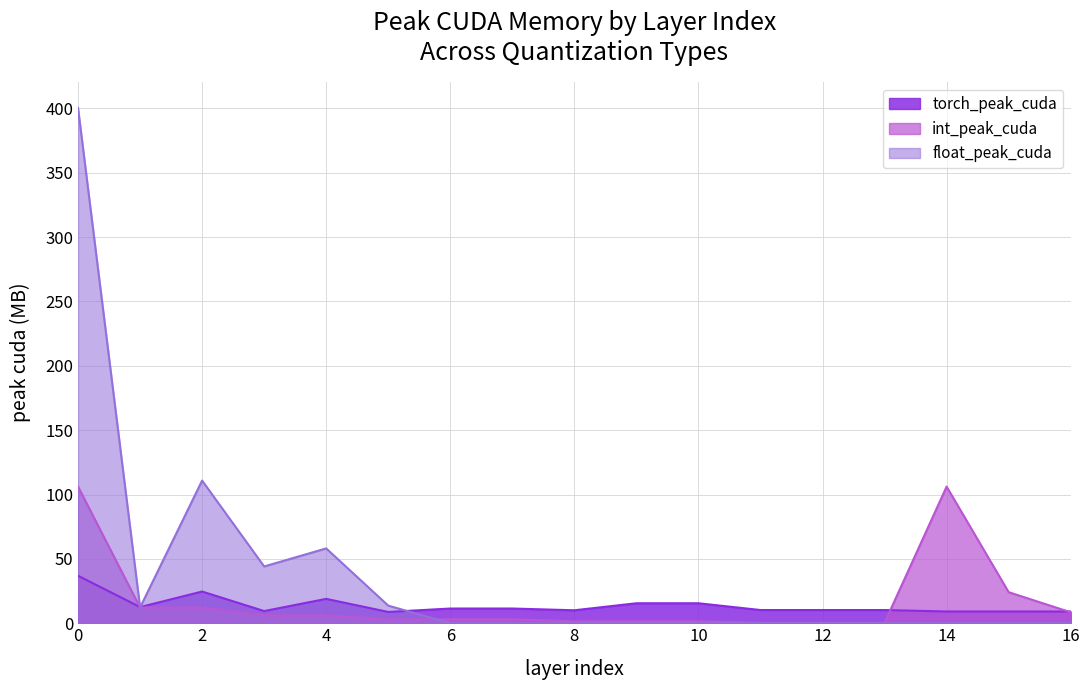

What are all the series names shown in the legend?

torch_peak_cuda, int_peak_cuda, float_peak_cuda